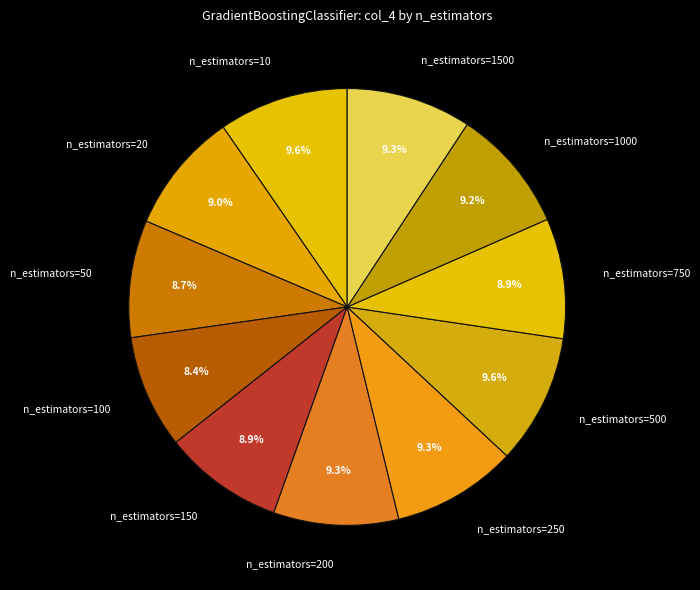

Do n_estimators=20 and n_estimators=500 together represent more than half of the pie?

No